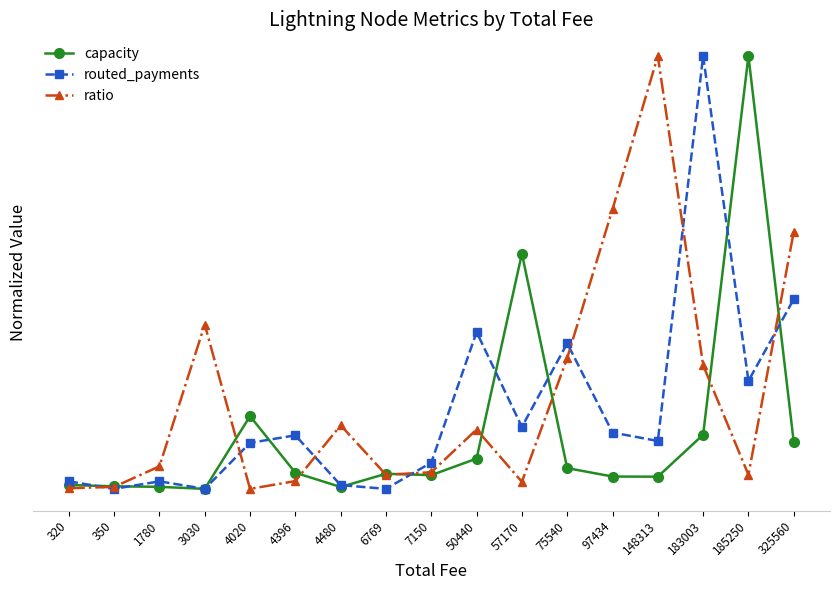

List the labels in order of capacity value, smallest first.

3030, 4480, 1780, 350, 320, 148313, 97434, 7150, 6769, 4396, 75540, 50440, 325560, 183003, 4020, 57170, 185250